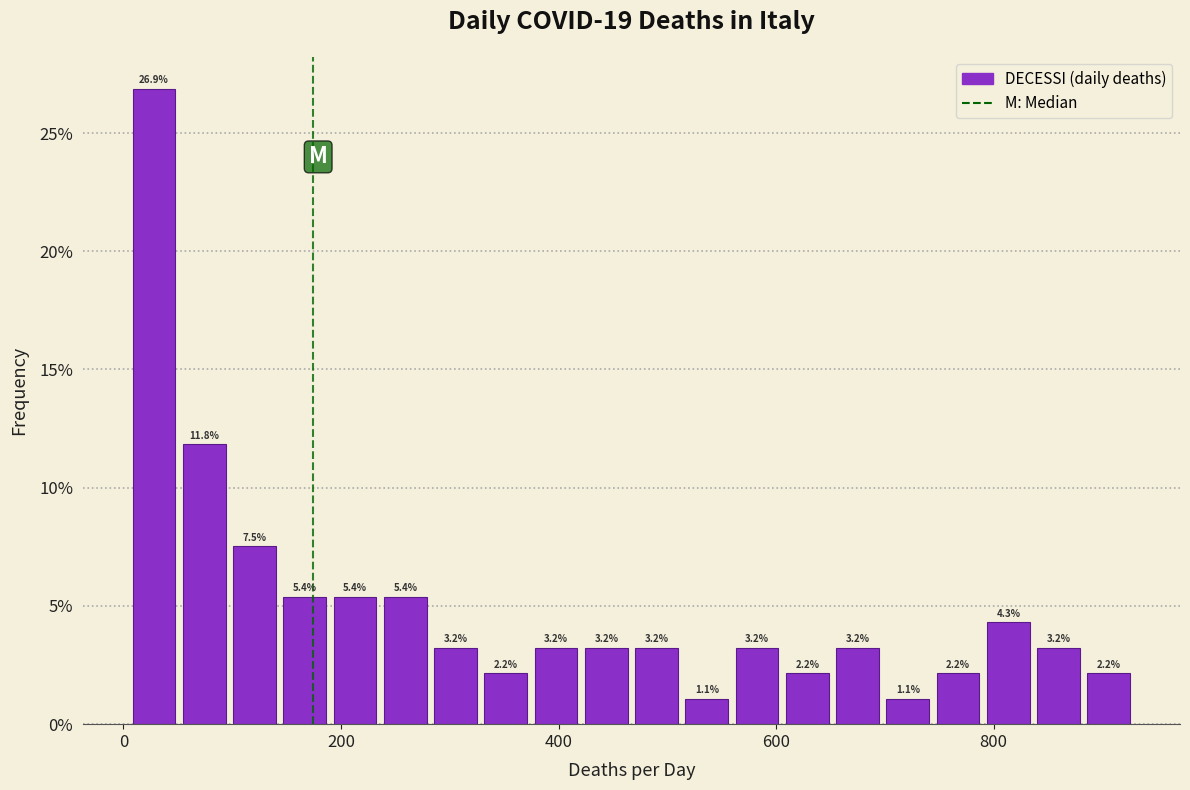

Read against the x-axis, roughly where is the centre of the tallest bar?

20